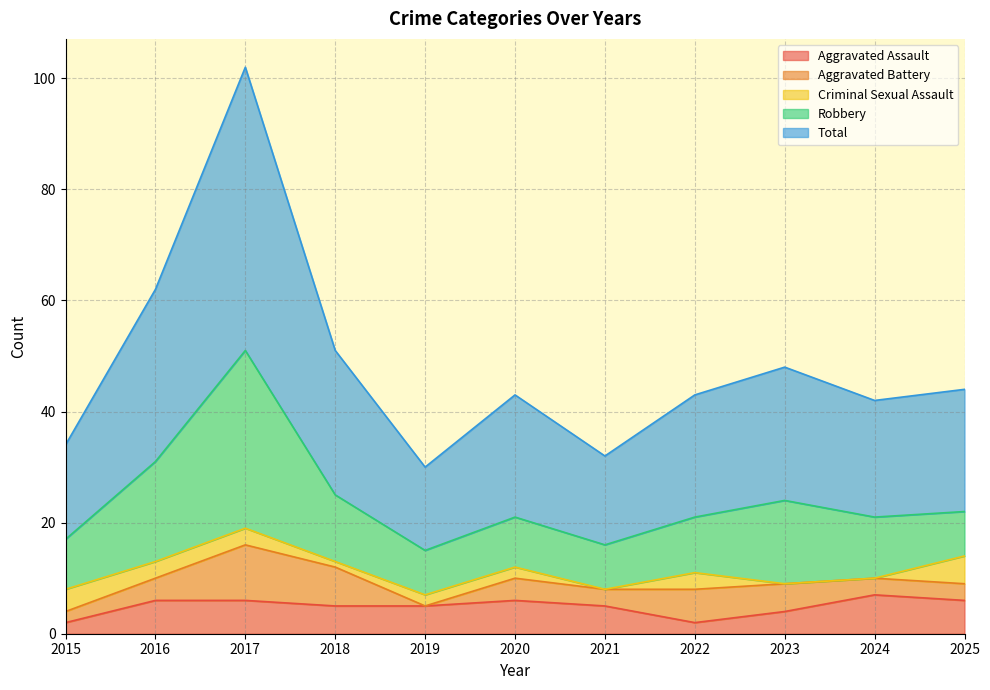

True or false: Aggravated Assault and Robbery cross at least once.

False